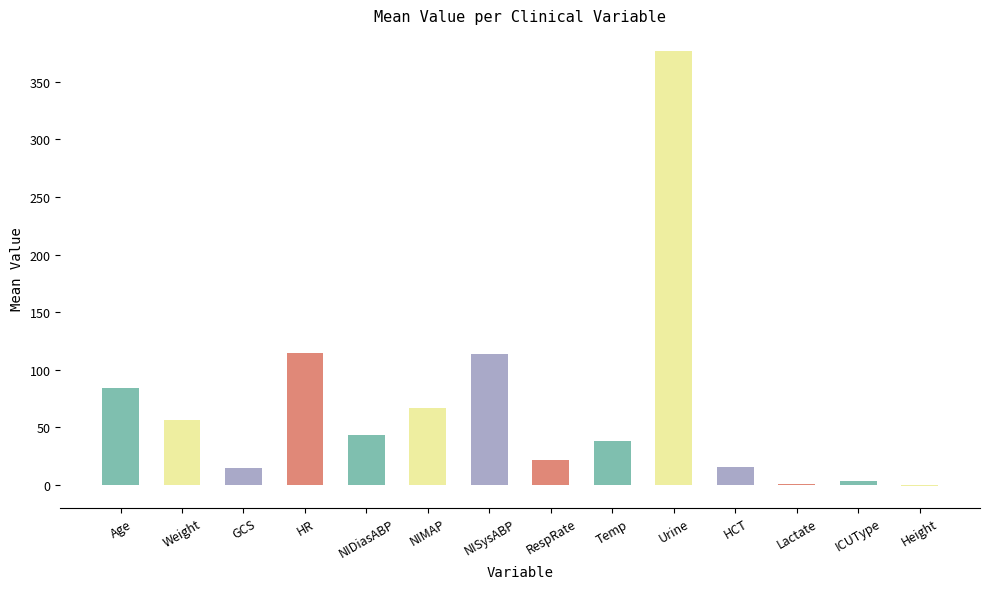

Count the number of categories in the chart.

14